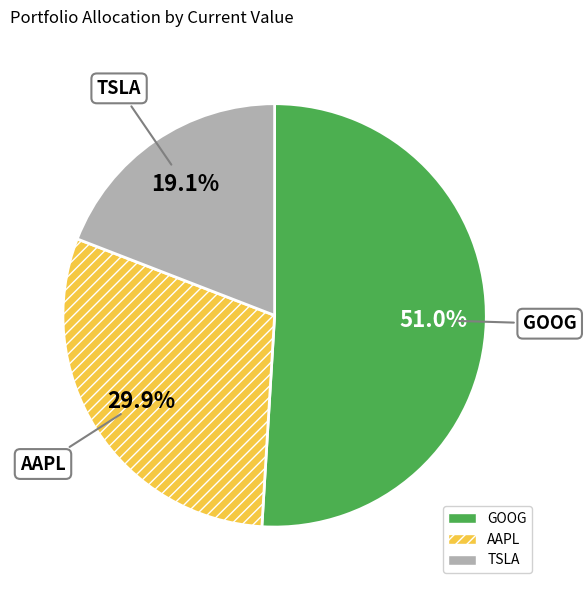

Which slice is the smallest?

TSLA